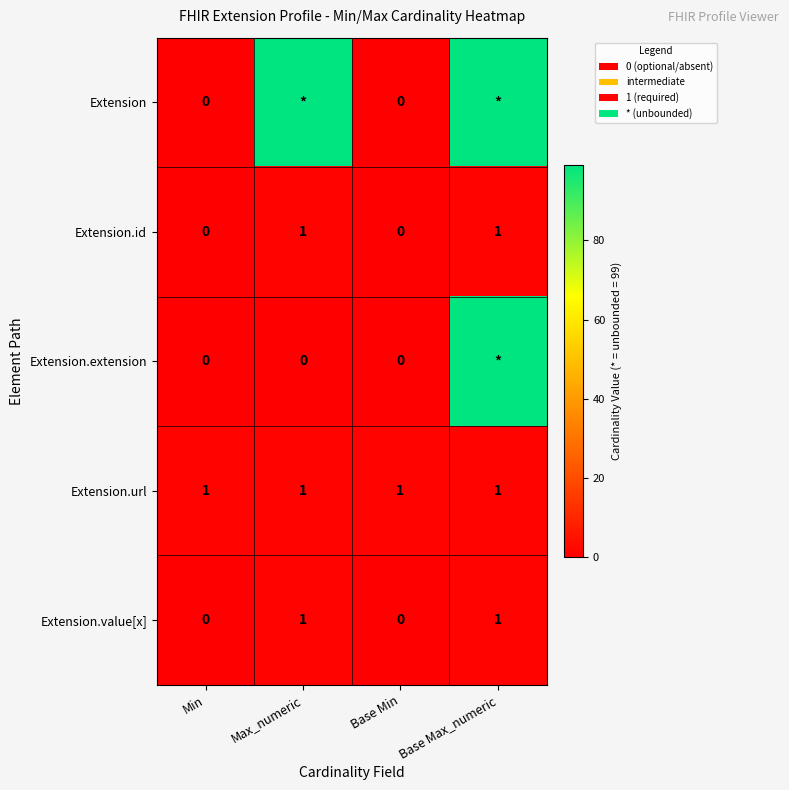

The Extension.id series shows 1 at Min. True or false?

False